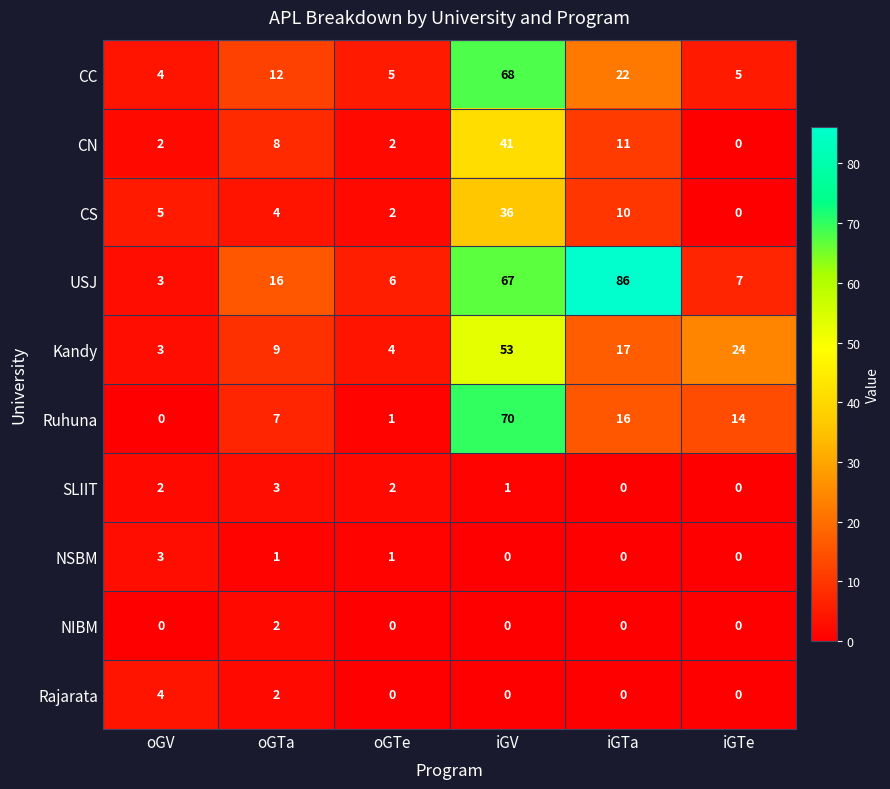

What is the sum of the USJ values at iGTa and oGTa?

102